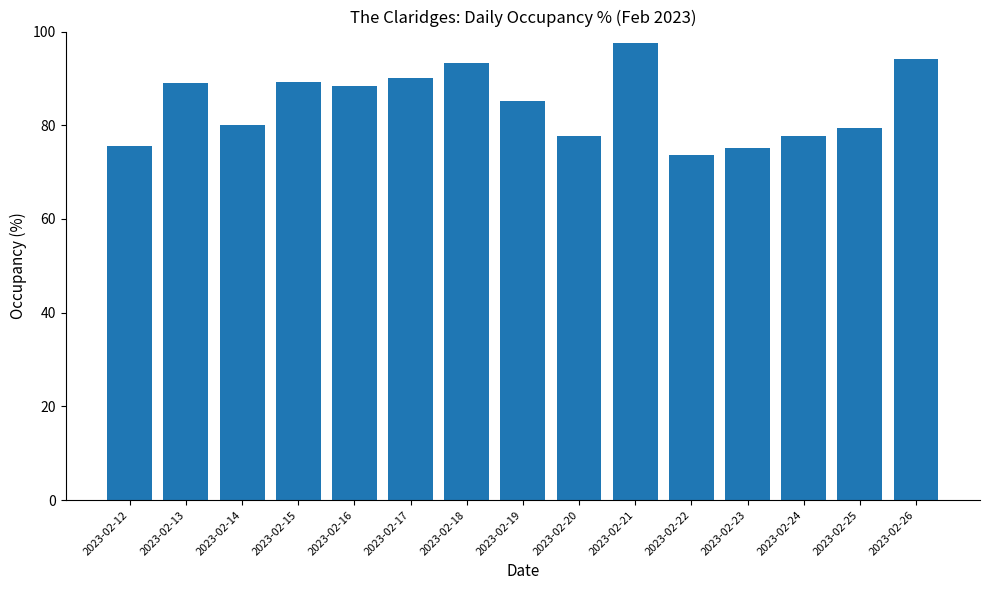

What is the difference between the maximum and second lowest values?

22.3